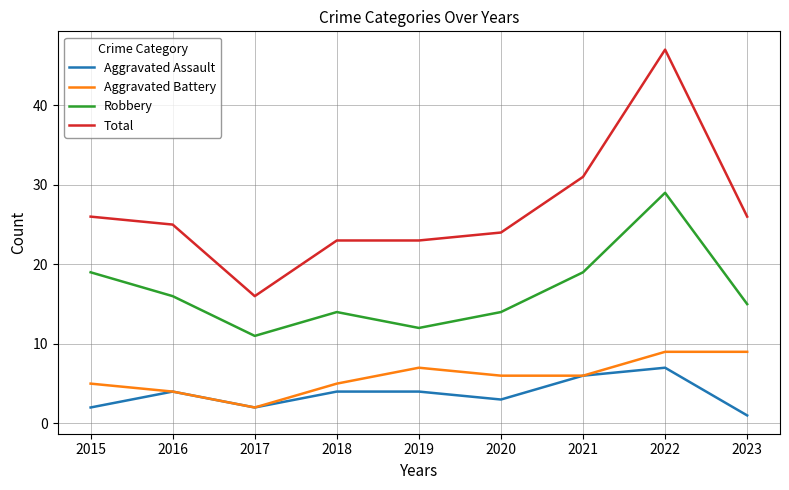

What is the smallest value displayed?

1